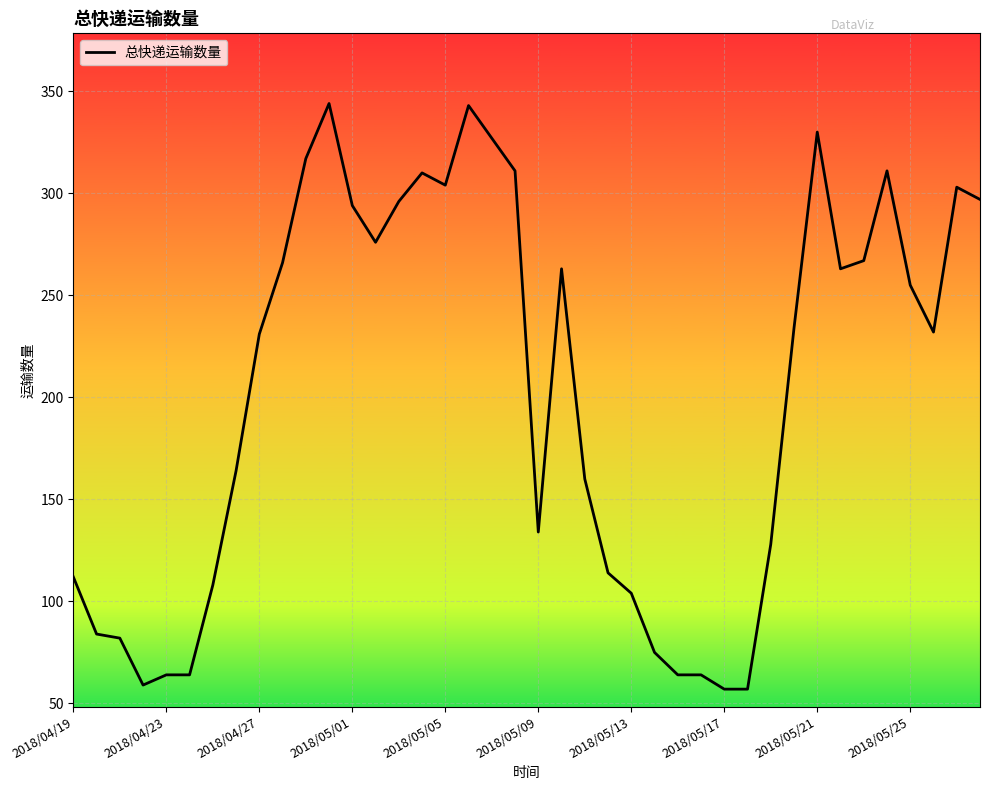

How many lines are shown in the chart?

1